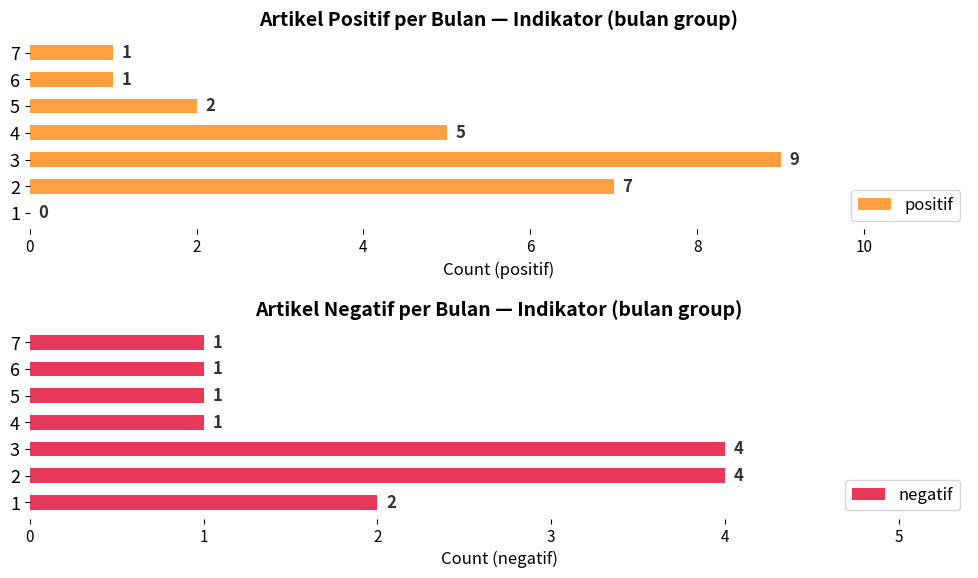

Are the bars grouped side by side (vs. stacked)?

Yes